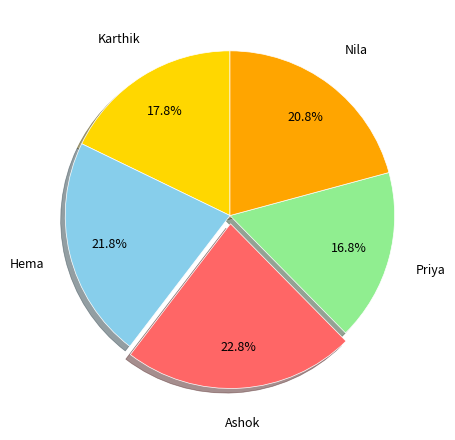

Is there any slice that represents more than half of the pie?

No